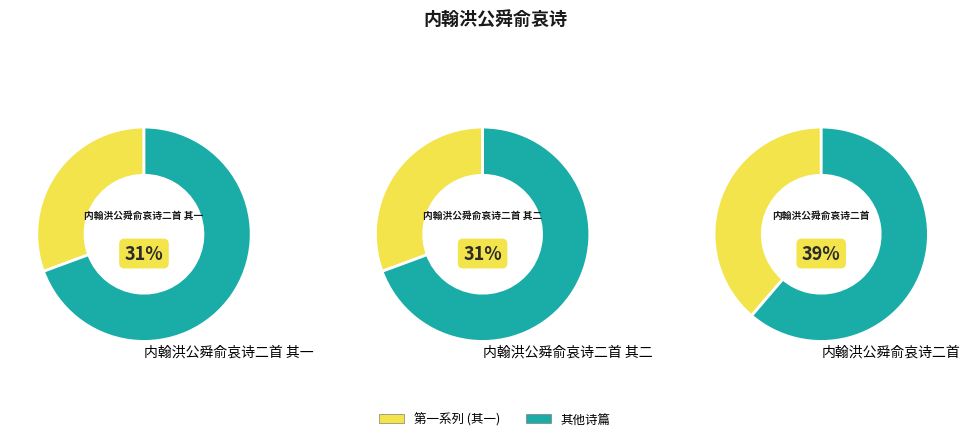

Rank the categories by value from lowest to highest.

内翰洪公舜俞哀诗二首 其二, 内翰洪公舜俞哀诗二首 其一, 内翰洪公舜俞哀诗二首